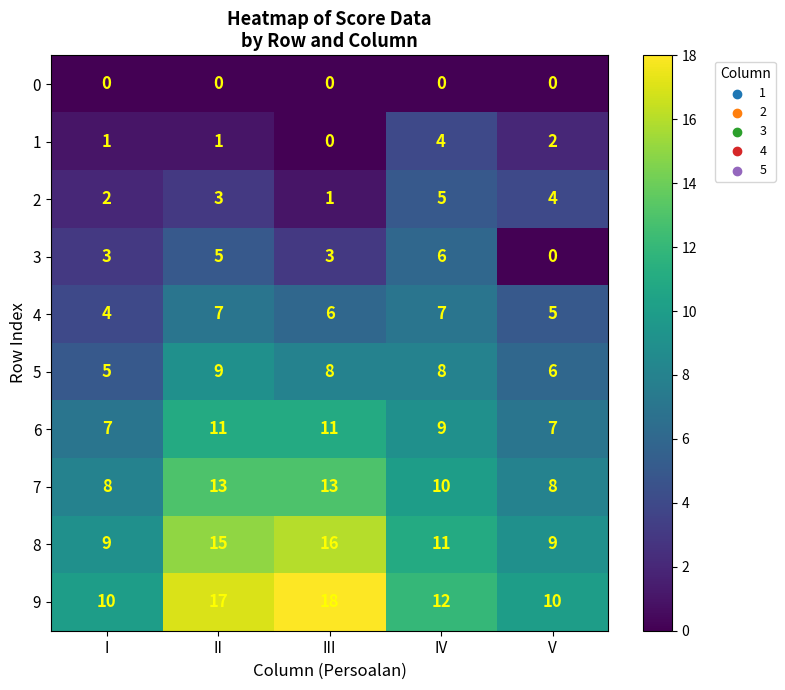

What is the total value across all series at V?

51